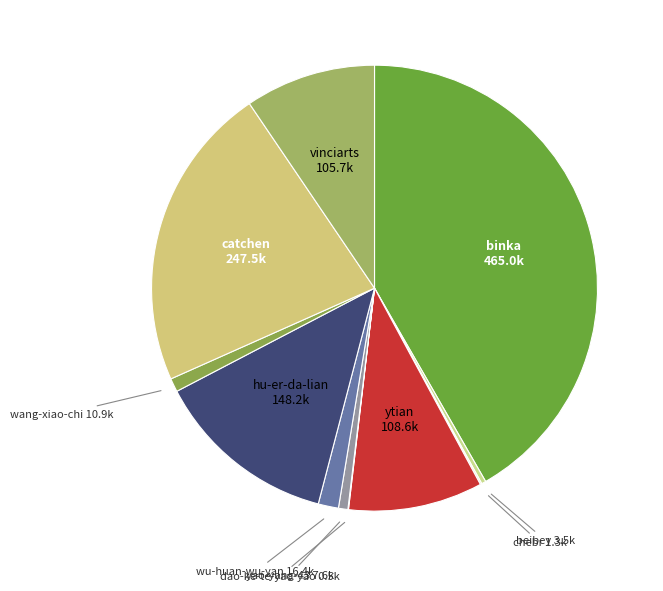

Do catchen and binka together represent more than half of the pie?

Yes